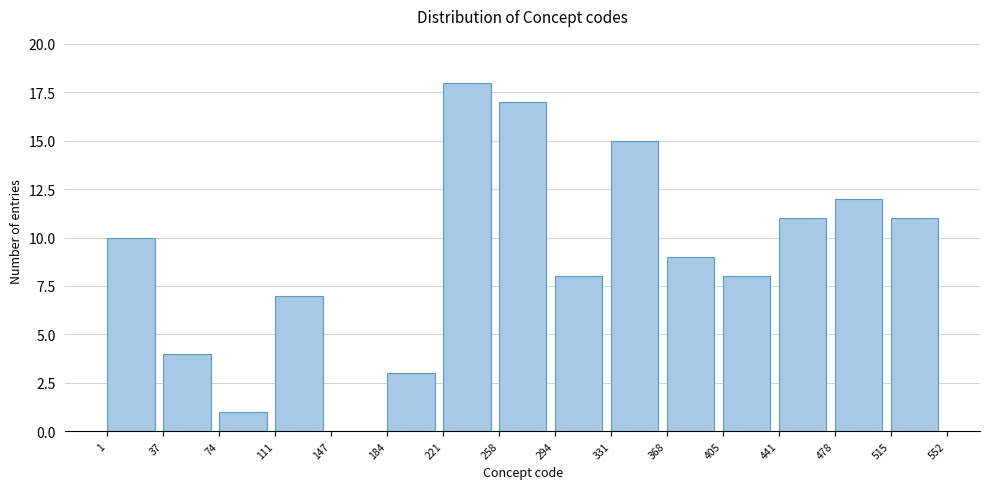

Reading left to right, transcribe this chart: for each bar, give the range it covers on the x-axis and its height. The values are not printed on the chart, so give them approximately, as read against the axis.

1 to 37: 10
37 to 74: 4
74 to 111: 1
111 to 147: 7
147 to 184: 0
184 to 221: 3
221 to 258: 18
258 to 294: 17
294 to 331: 8
331 to 368: 15
368 to 405: 9
405 to 441: 8
441 to 478: 11
478 to 515: 12
515 to 552: 11